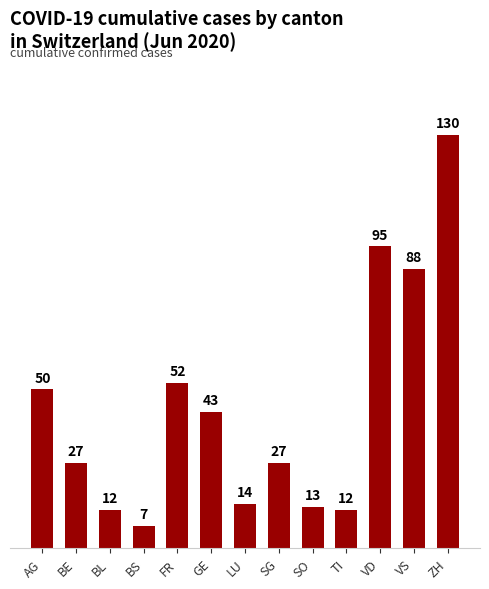

Reading left to right, what are all the values shown in this chart?

AG=50	BE=27	BL=12	BS=7	FR=52	GE=43	LU=14	SG=27	SO=13	TI=12	VD=95	VS=88	ZH=130